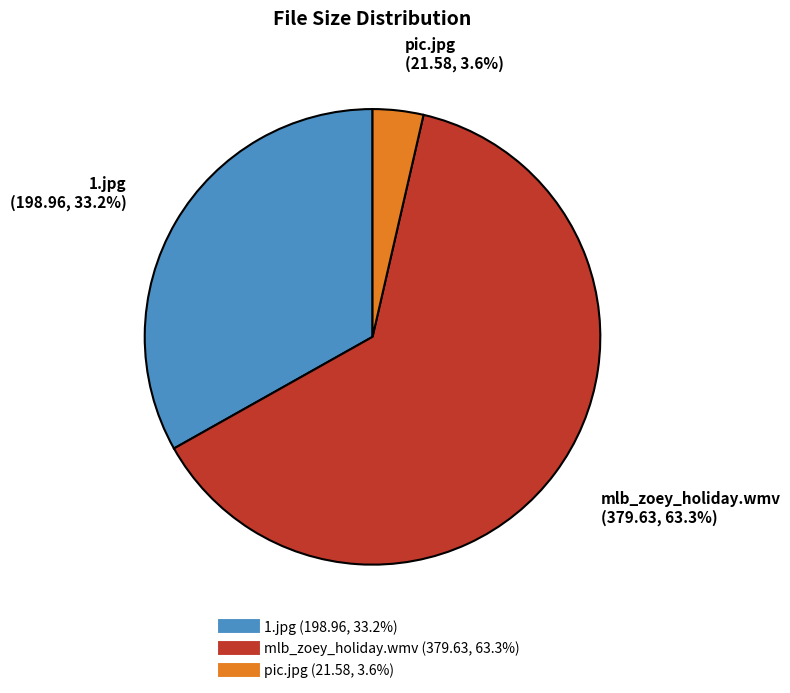

Which slice is the smallest?

pic.jpg